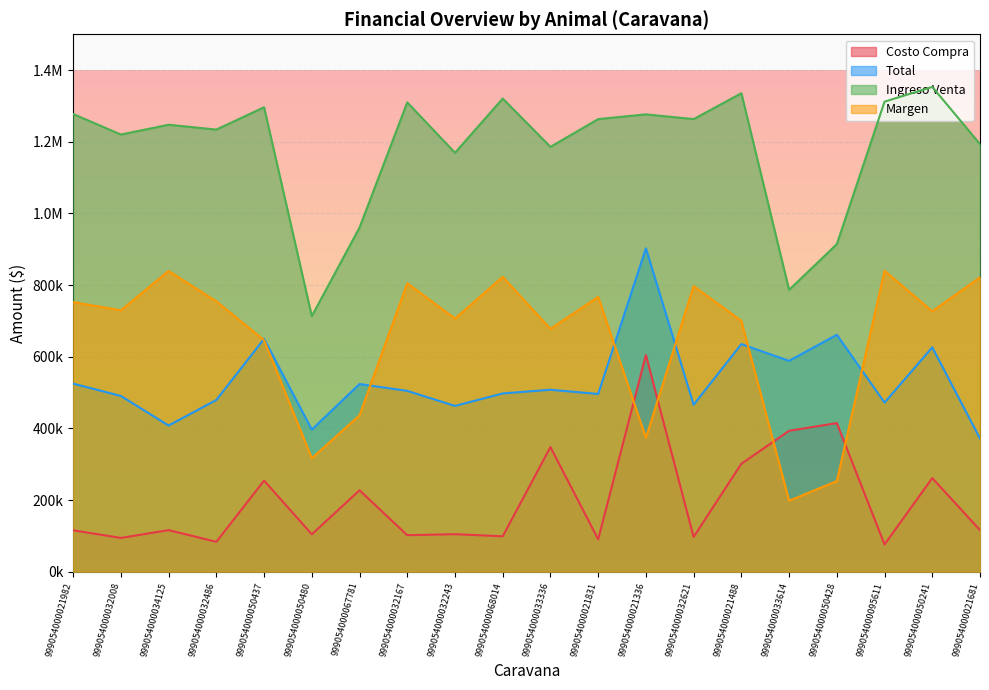

What is the difference between the Margen values at 999054000067781 and 999054000050241?

290119.0